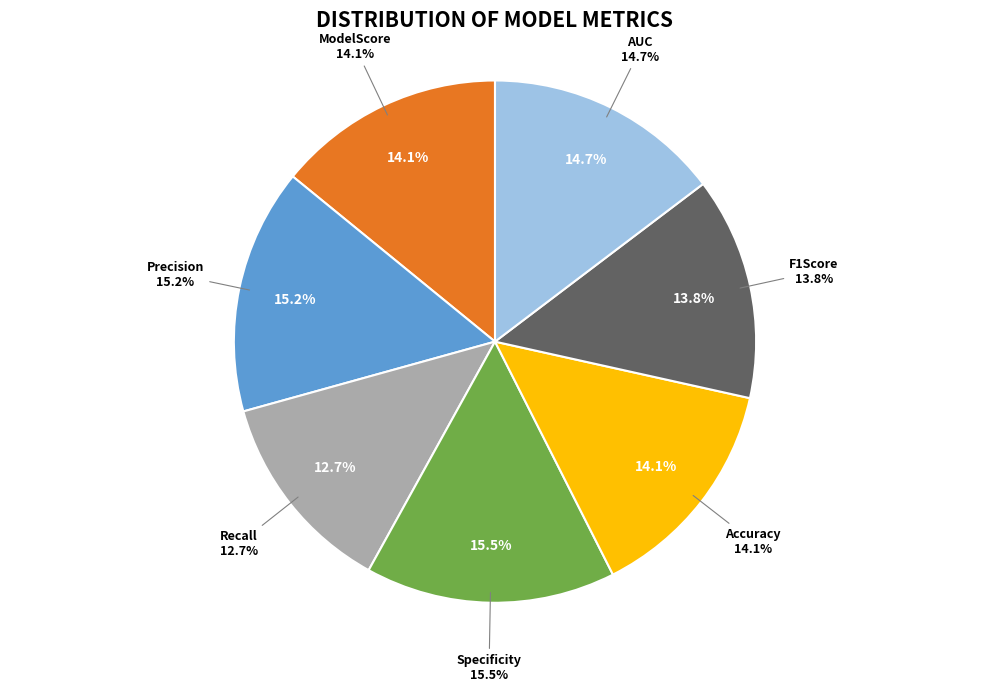

Between Precision and AUC, which is larger?

Precision